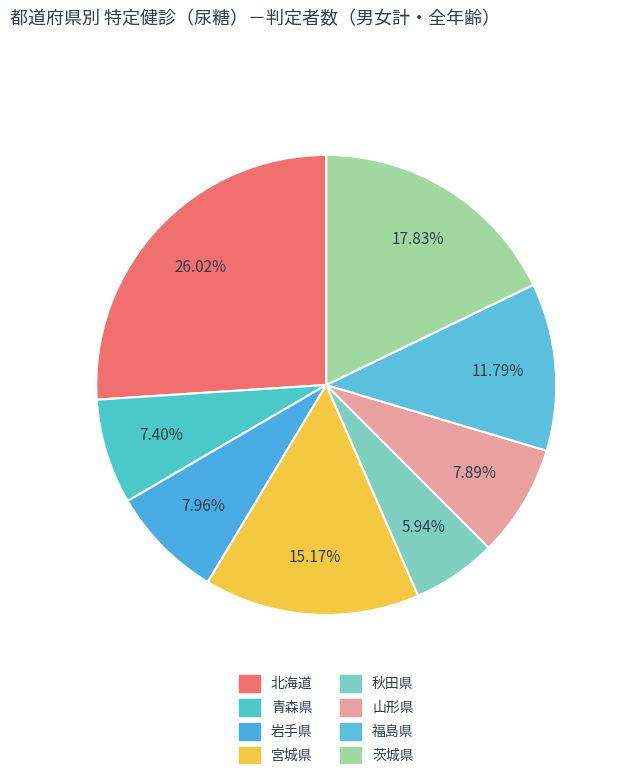

To the nearest percent, what portion does 山形県 represent?

8%